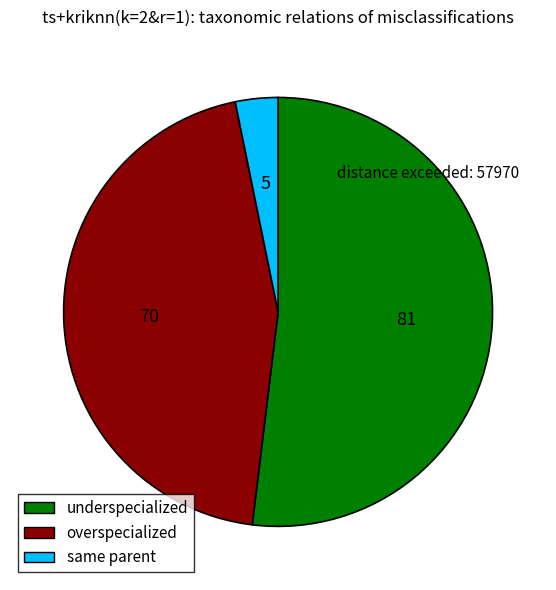

Rank the categories by value from highest to lowest.

underspecialized, overspecialized, same parent